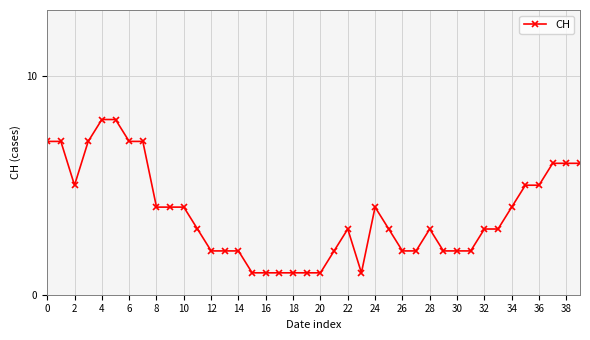

How many categories are shown in the chart?

40